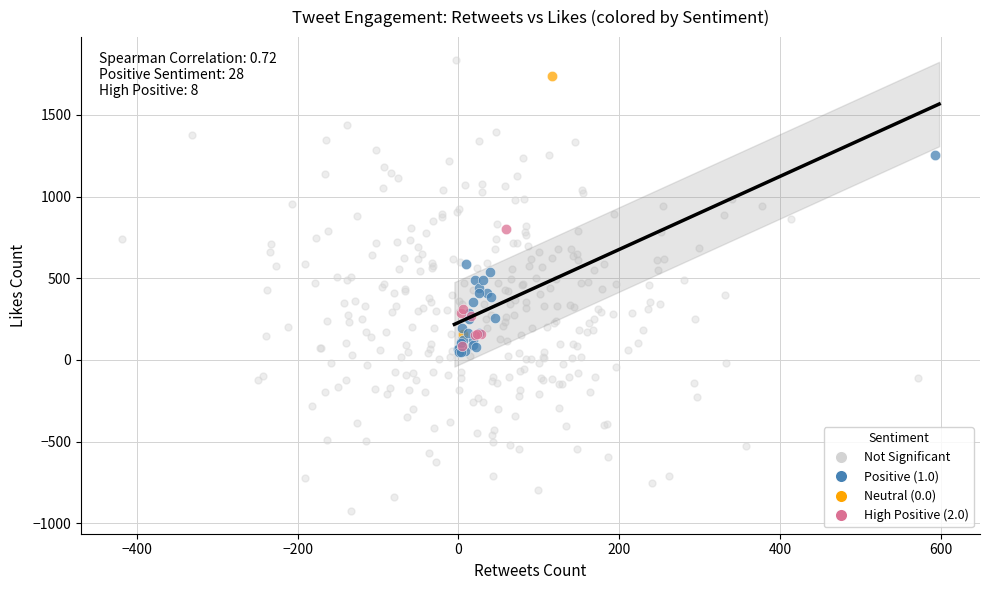

Which series contains the highest Y value?

Not Significant